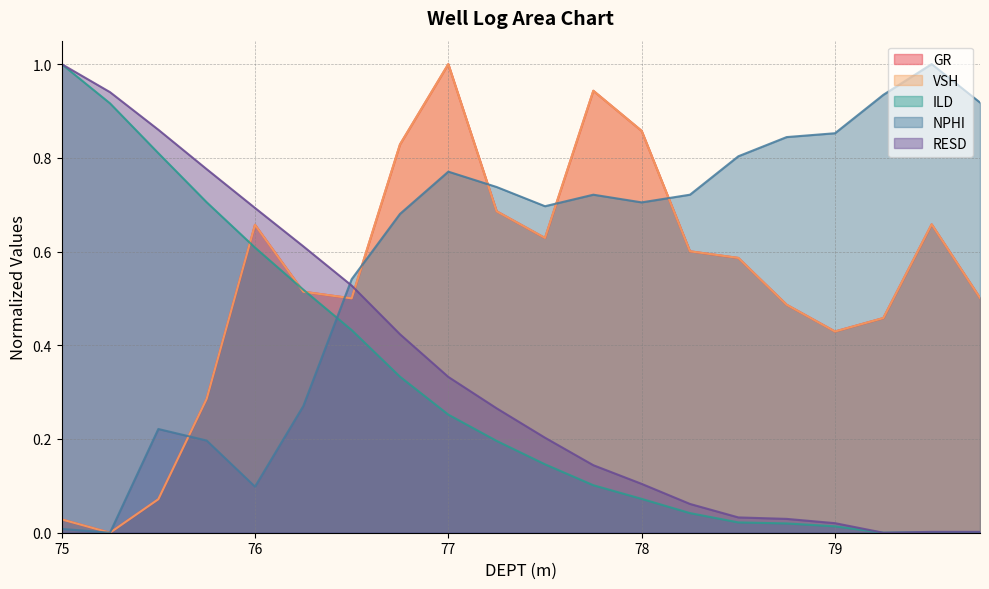

Reading left to right, what are all the values shown in this chart?

GR: 0.0	0.0	0.1	0.3	0.7	0.5	0.5	0.8	1.0	0.7	0.6	0.9	0.9	0.6	0.6	0.5	0.4	0.5	0.7	0.5
VSH: 0.0	0.0	0.1	0.3	0.7	0.5	0.5	0.8	1.0	0.7	0.6	0.9	0.9	0.6	0.6	0.5	0.4	0.5	0.7	0.5
ILD: 1.0	0.9	0.8	0.7	0.6	0.5	0.4	0.3	0.3	0.2	0.1	0.1	0.1	0.0	0.0	0.0	0.0	0.0	0.0	0.0
NPHI: 0.0	0.0	0.2	0.2	0.1	0.3	0.5	0.7	0.8	0.7	0.7	0.7	0.7	0.7	0.8	0.8	0.9	0.9	1.0	0.9
RESD: 1.0	0.9	0.9	0.8	0.7	0.6	0.5	0.4	0.3	0.3	0.2	0.1	0.1	0.1	0.0	0.0	0.0	0.0	0.0	0.0